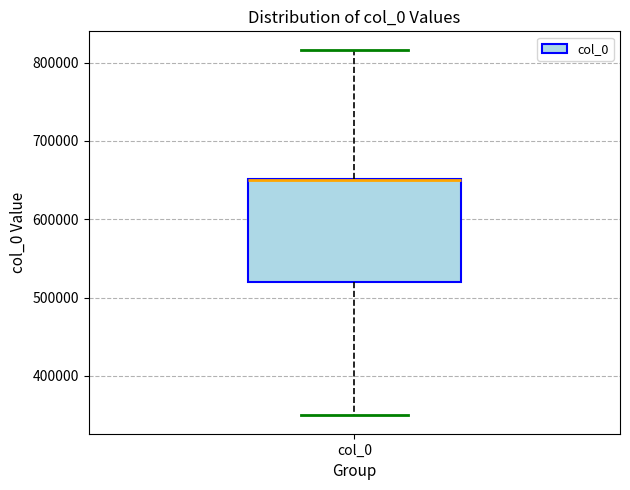

Read this box plot against the y-axis: the position of the median line, the range covered by the box, and the ends of both whiskers. The values are not printed on the chart, so give them approximately, as read against the axis.

median 650000 (drawn on the box's upper edge), box 520000 to 650000, whiskers 350000 to 820000